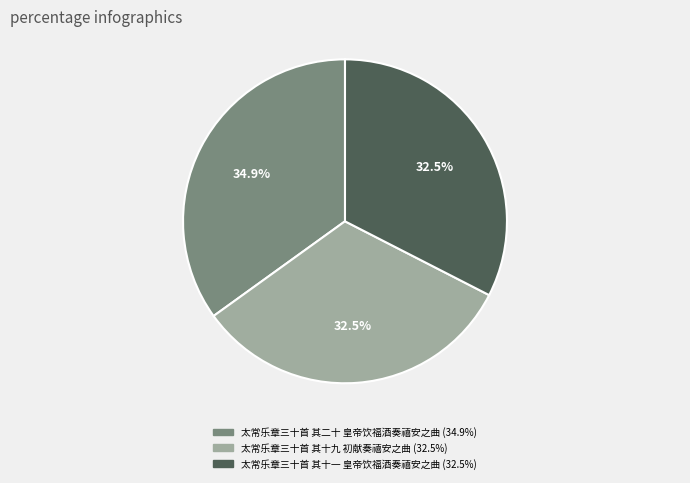

How many slices are in this pie chart?

3